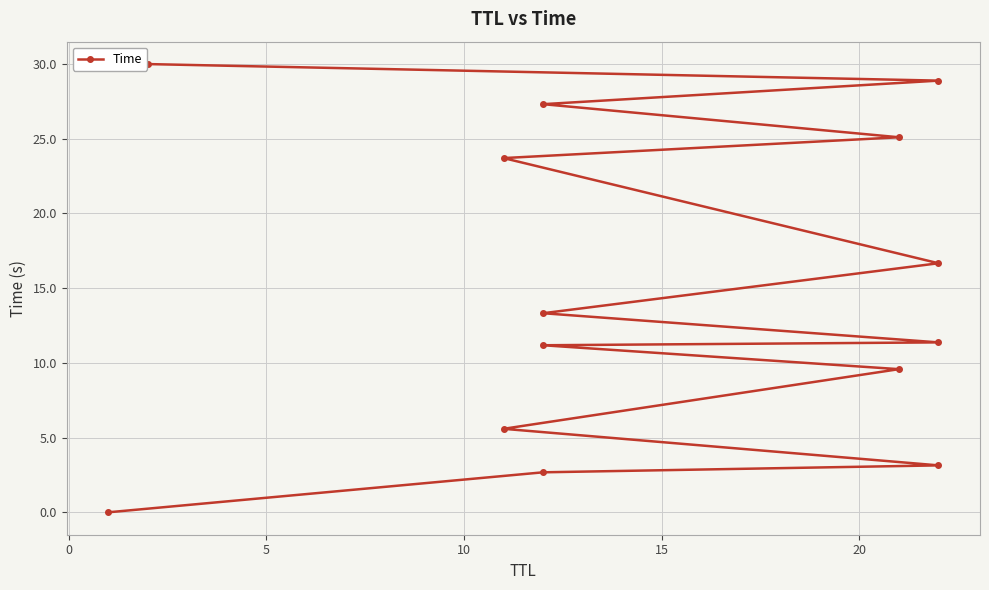

What is the difference between the values at 20 and 0?

8.5